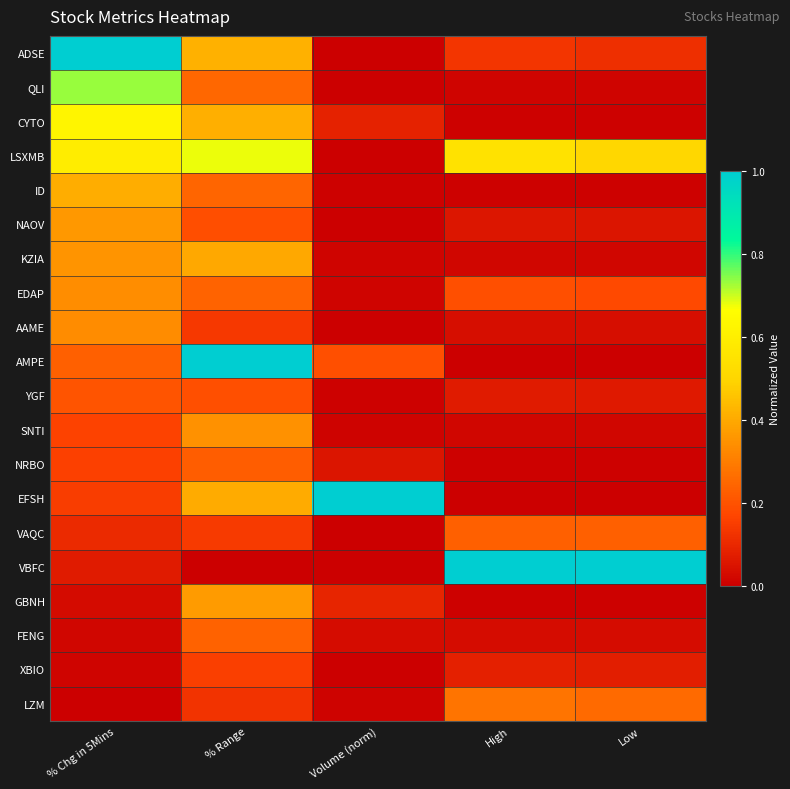

Reading left to right, what are all the values shown in this chart?

ADSE: % Chg in 5Mins=1.0	% Range=0.4	Volume (norm)=0.0	High=0.1	Low=0.1
QLI: % Chg in 5Mins=0.7	% Range=0.2	Volume (norm)=0.0	High=0.0	Low=0.0
CYTO: % Chg in 5Mins=0.6	% Range=0.4	Volume (norm)=0.1	High=0.0	Low=0.0
LSXMB: % Chg in 5Mins=0.6	% Range=0.7	Volume (norm)=0.0	High=0.5	Low=0.5
ID: % Chg in 5Mins=0.4	% Range=0.2	Volume (norm)=0.0	High=0.0	Low=0.0
NAOV: % Chg in 5Mins=0.4	% Range=0.2	Volume (norm)=0.0	High=0.1	Low=0.1
KZIA: % Chg in 5Mins=0.4	% Range=0.4	Volume (norm)=0.0	High=0.0	Low=0.0
EDAP: % Chg in 5Mins=0.3	% Range=0.2	Volume (norm)=0.0	High=0.2	Low=0.2
AAME: % Chg in 5Mins=0.3	% Range=0.1	Volume (norm)=0.0	High=0.0	Low=0.0
AMPE: % Chg in 5Mins=0.2	% Range=1.0	Volume (norm)=0.2	High=0.0	Low=0.0
YGF: % Chg in 5Mins=0.2	% Range=0.2	Volume (norm)=0.0	High=0.1	Low=0.1
SNTI: % Chg in 5Mins=0.2	% Range=0.3	Volume (norm)=0.0	High=0.0	Low=0.0
NRBO: % Chg in 5Mins=0.2	% Range=0.2	Volume (norm)=0.1	High=0.0	Low=0.0
EFSH: % Chg in 5Mins=0.2	% Range=0.4	Volume (norm)=1.0	High=0.0	Low=0.0
VAQC: % Chg in 5Mins=0.1	% Range=0.1	Volume (norm)=0.0	High=0.2	Low=0.2
VBFC: % Chg in 5Mins=0.1	% Range=0.0	Volume (norm)=0.0	High=1.0	Low=1.0
GBNH: % Chg in 5Mins=0.0	% Range=0.4	Volume (norm)=0.1	High=0.0	Low=0.0
FENG: % Chg in 5Mins=0.0	% Range=0.2	Volume (norm)=0.0	High=0.0	Low=0.0
XBIO: % Chg in 5Mins=0.0	% Range=0.2	Volume (norm)=0.0	High=0.1	Low=0.1
LZM: % Chg in 5Mins=0.0	% Range=0.1	Volume (norm)=0.0	High=0.3	Low=0.3